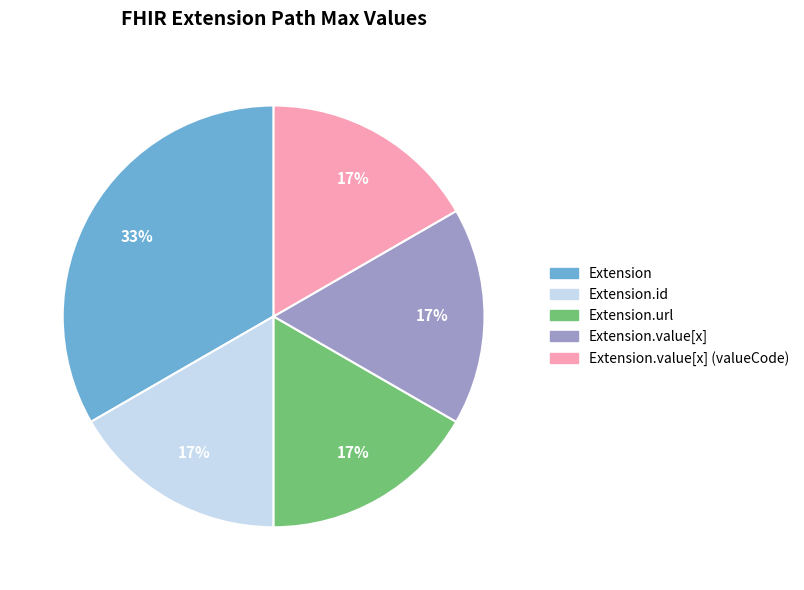

Is there any slice that represents more than half of the pie?

No